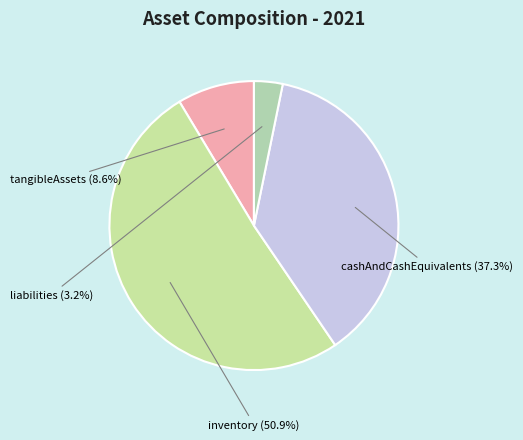

True or false: liabilities accounts for 3% of the total.

True